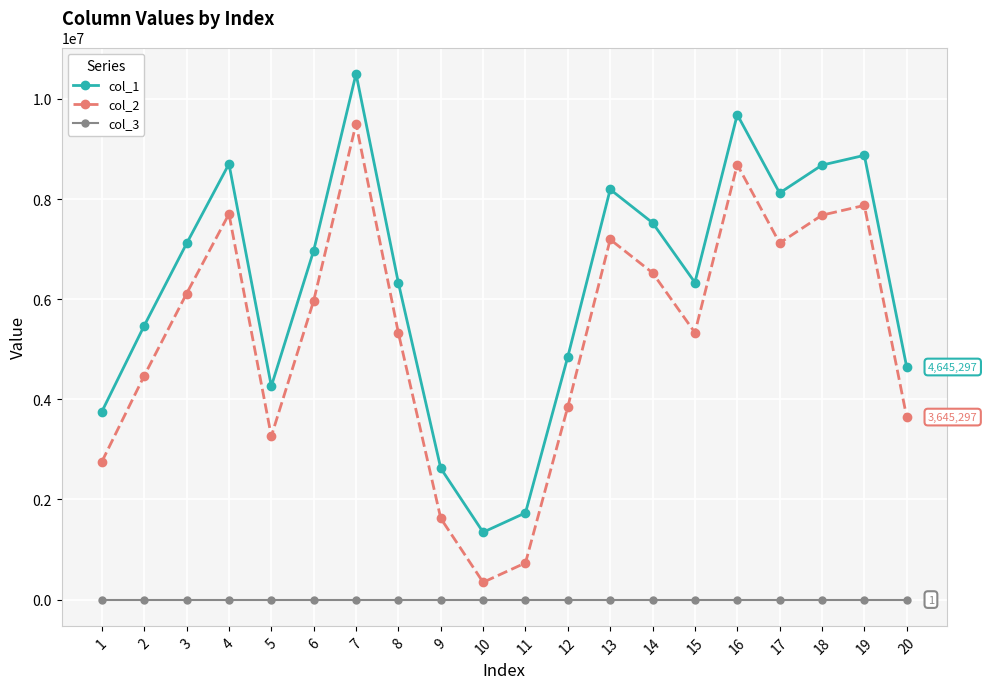

True or false: col_1 has more than 2 interior local peaks.

True